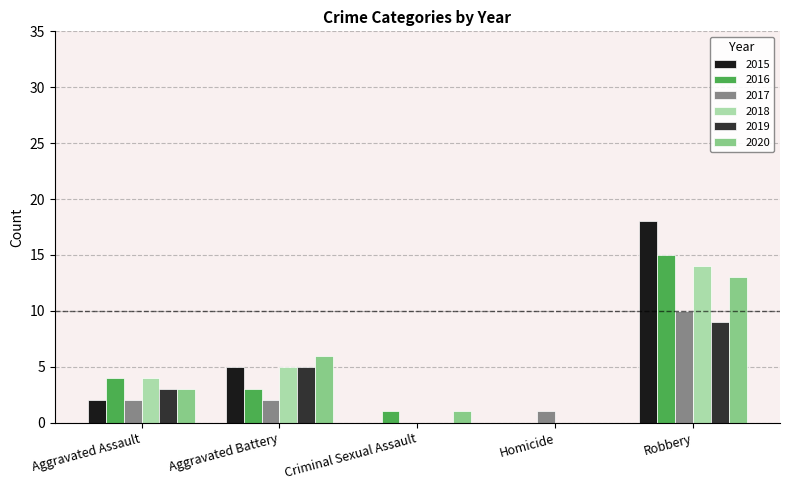

Does the chart contain stacked bars?

No